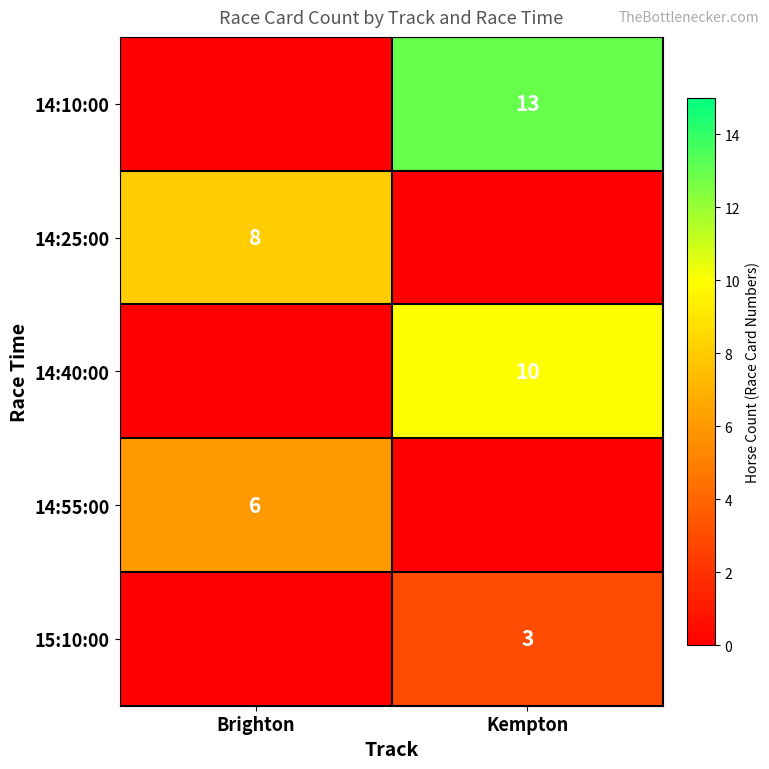

At how many categories does at least one series exceed 8?

1